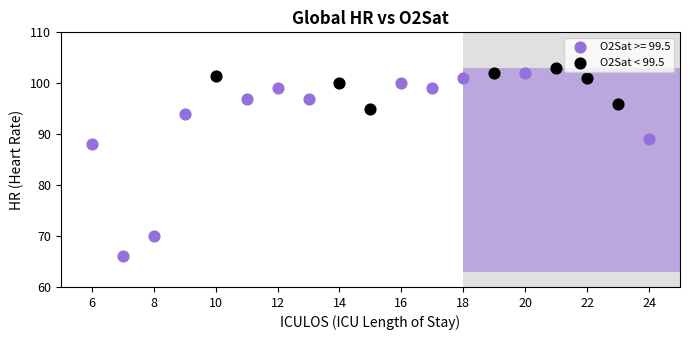

Which series reaches the minimum Y coordinate?

O2Sat >= 99.5